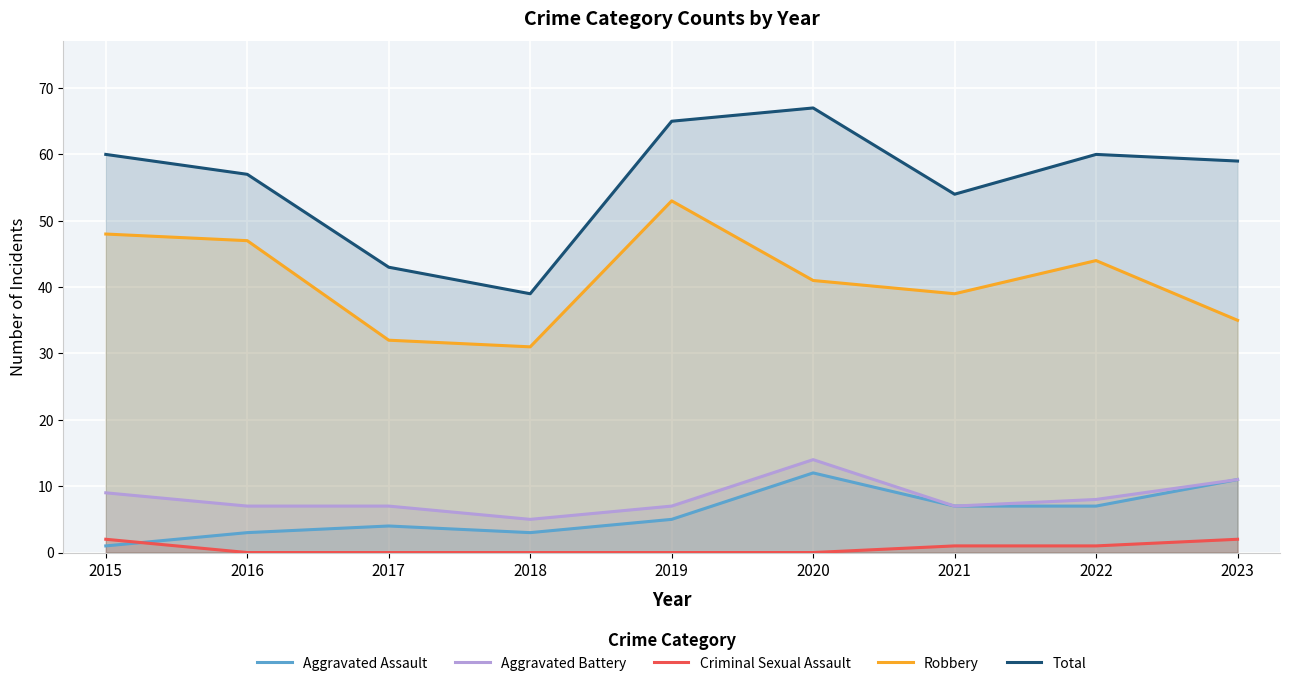

At which category is the sum across all series the highest?

2020